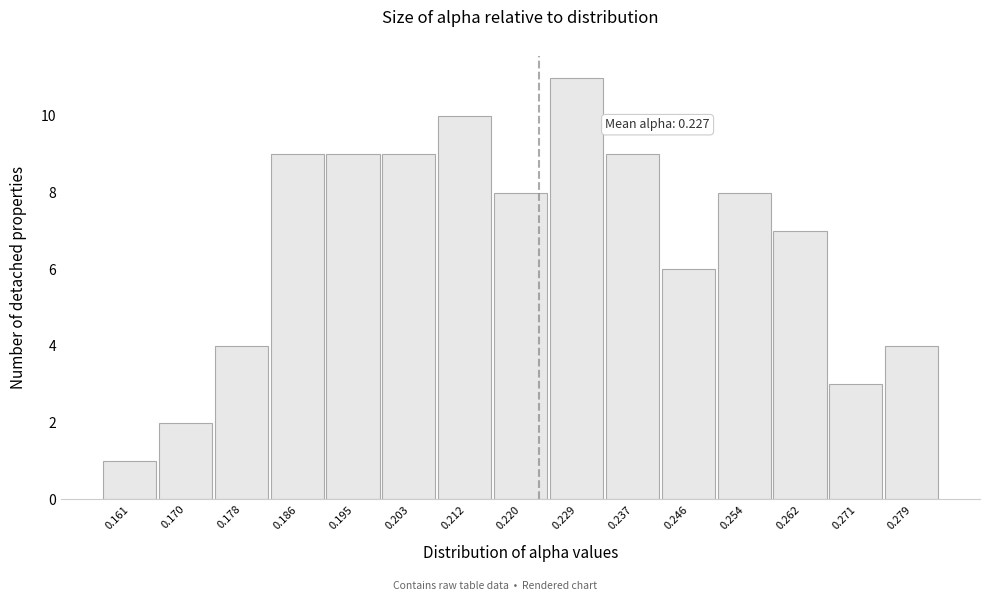

Reading left to right, list all the values displayed in this chart.

1	2	4	9	9	9	10	8	11	9	6	8	7	3	4